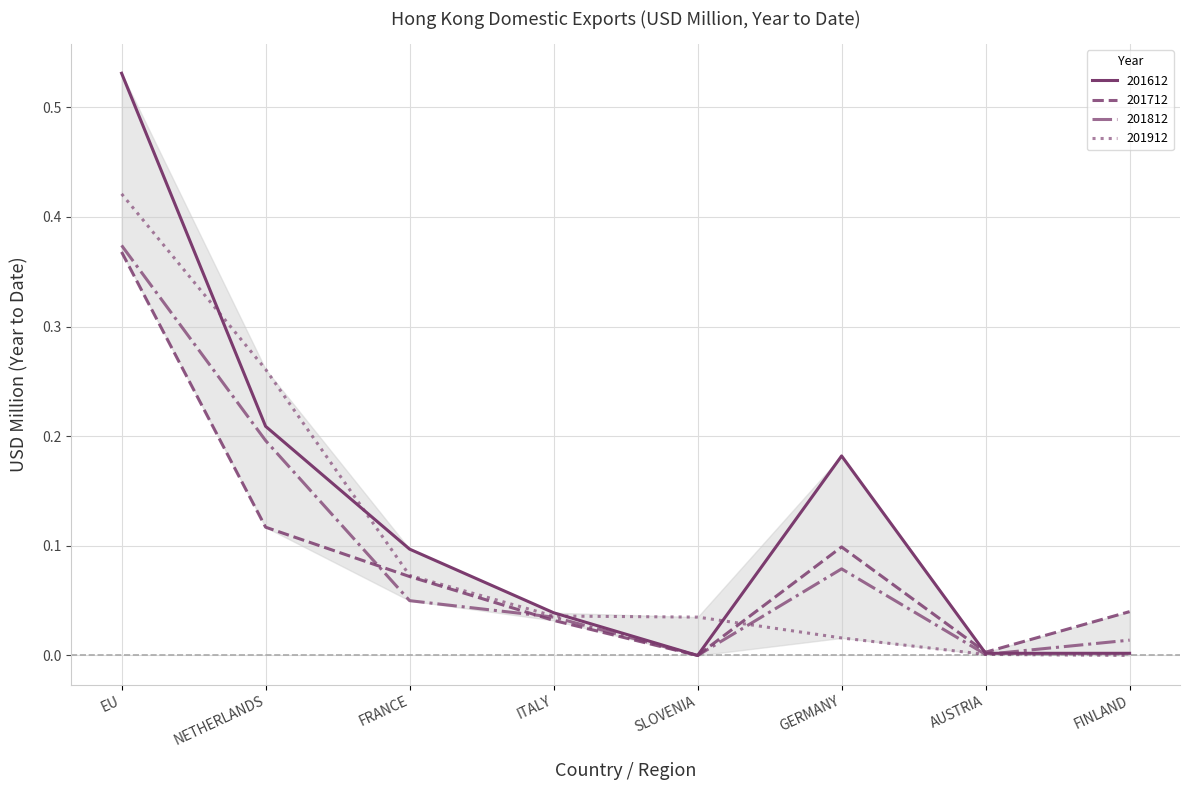

Which series has the largest total across all categories?

201612